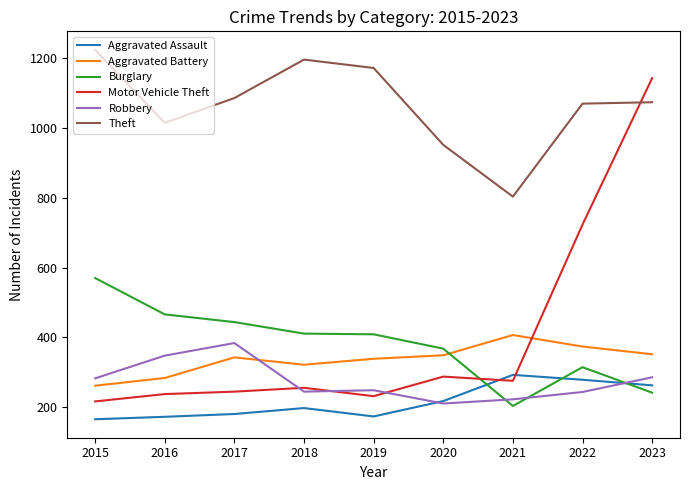

How many values in the Motor Vehicle Theft series are below 256?

4